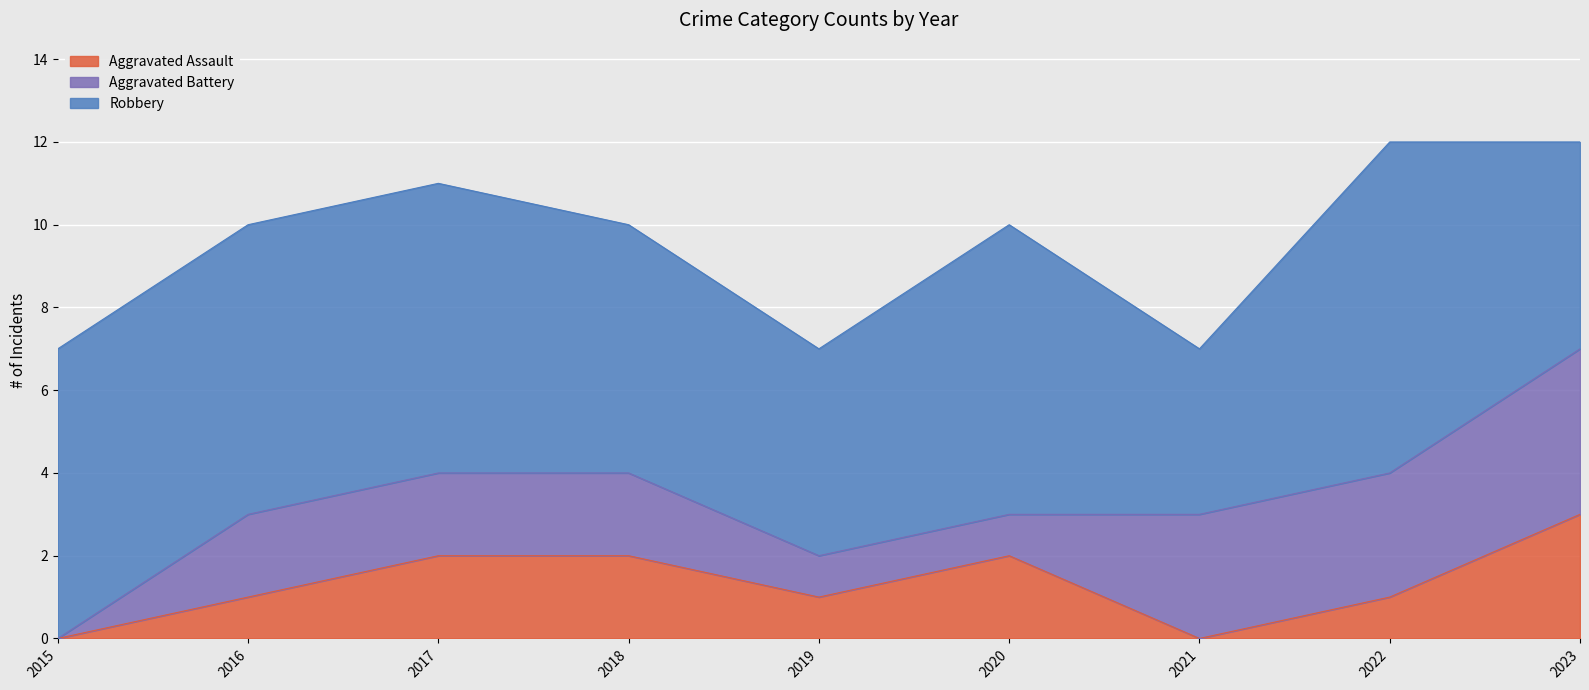

How many data points in Aggravated Assault are less than 1?

2